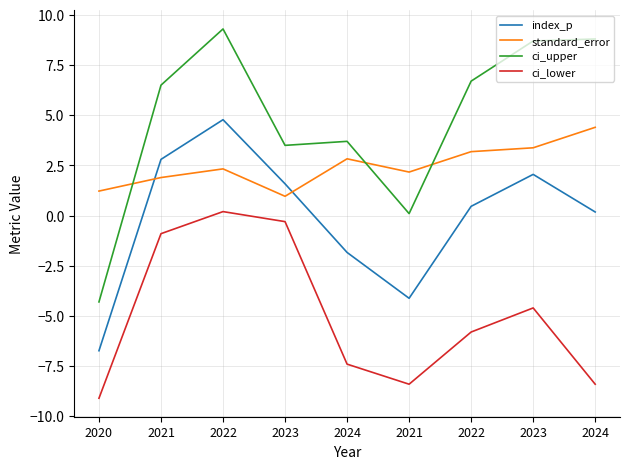

How many values in ci_upper are below zero?

1